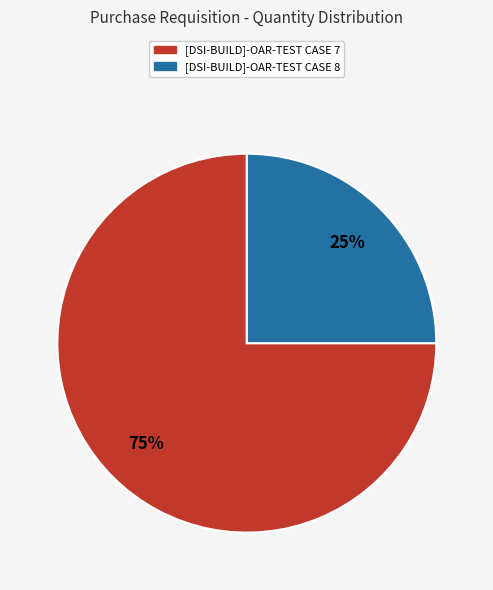

How many slices are in this pie chart?

2